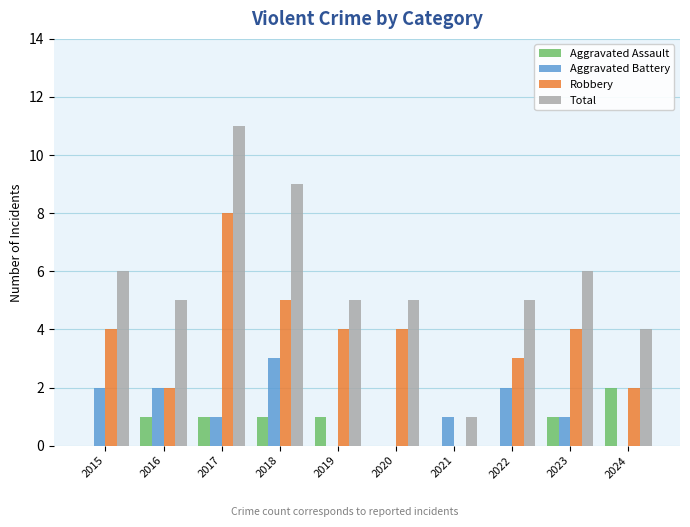

Which series has the largest total across all categories?

Total